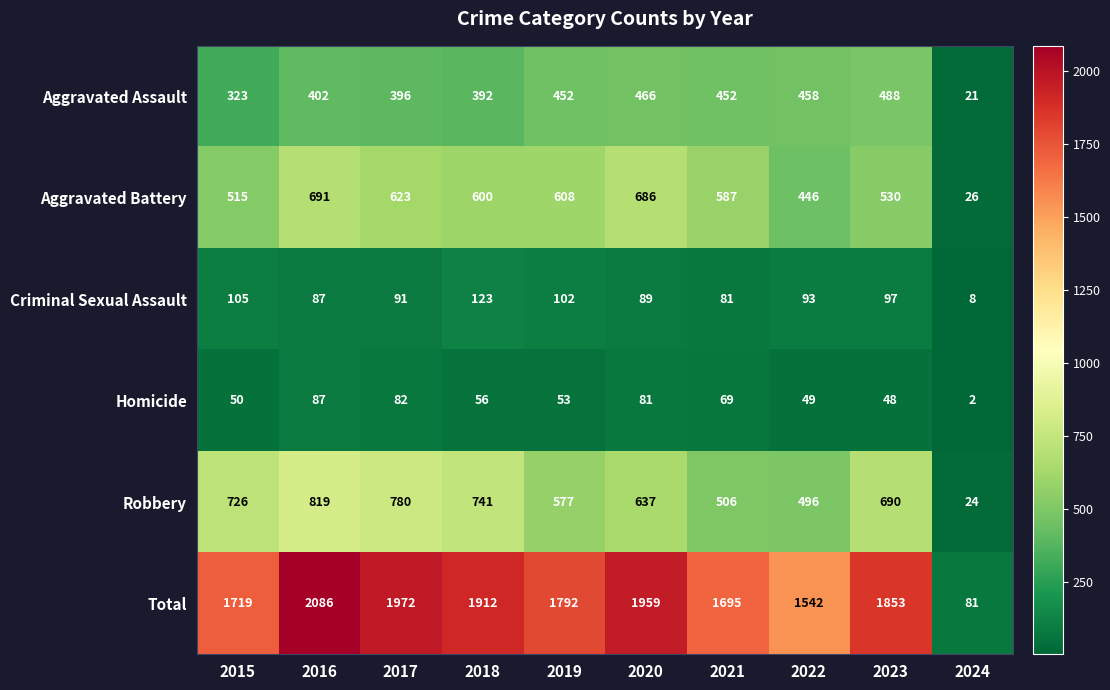

How many series are shown in this chart?

6